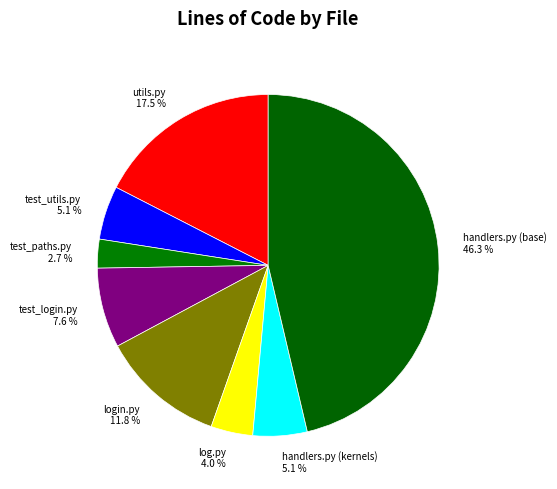

Which has a higher value, log.py 4.0 % or test_utils.py 5.1 %?

test_utils.py 5.1 %